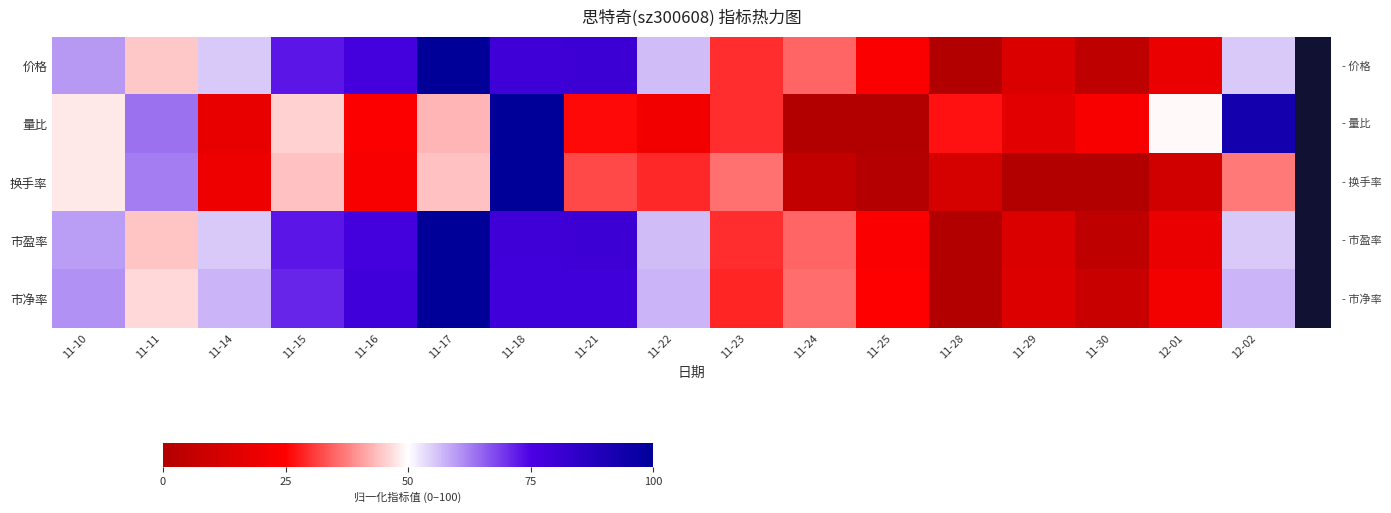

Between 11-23 and 11-10, which is larger?

11-10